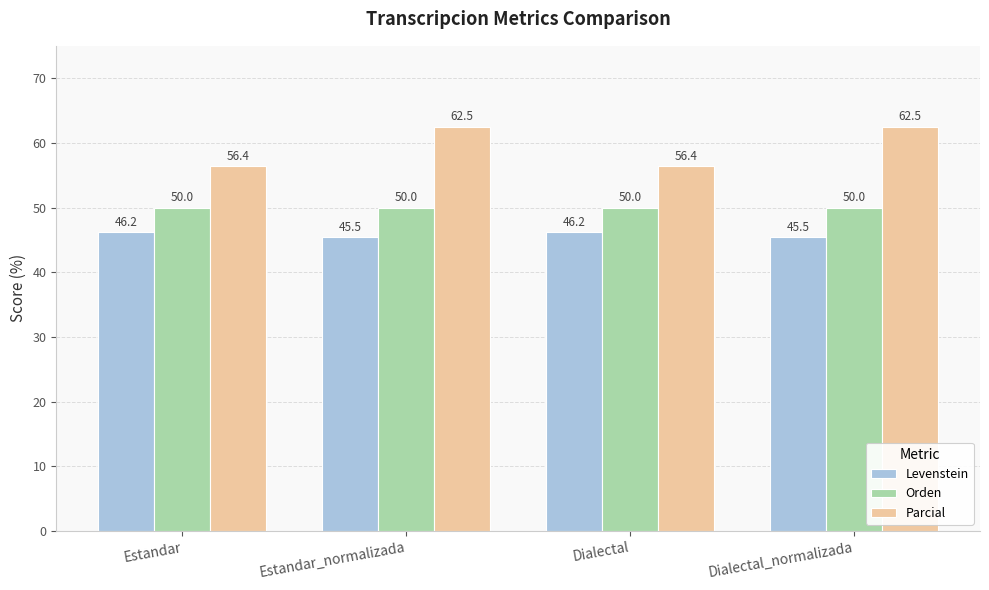

Is it true that Levenstein equals 81.2 at Dialectal_normalizada?

False